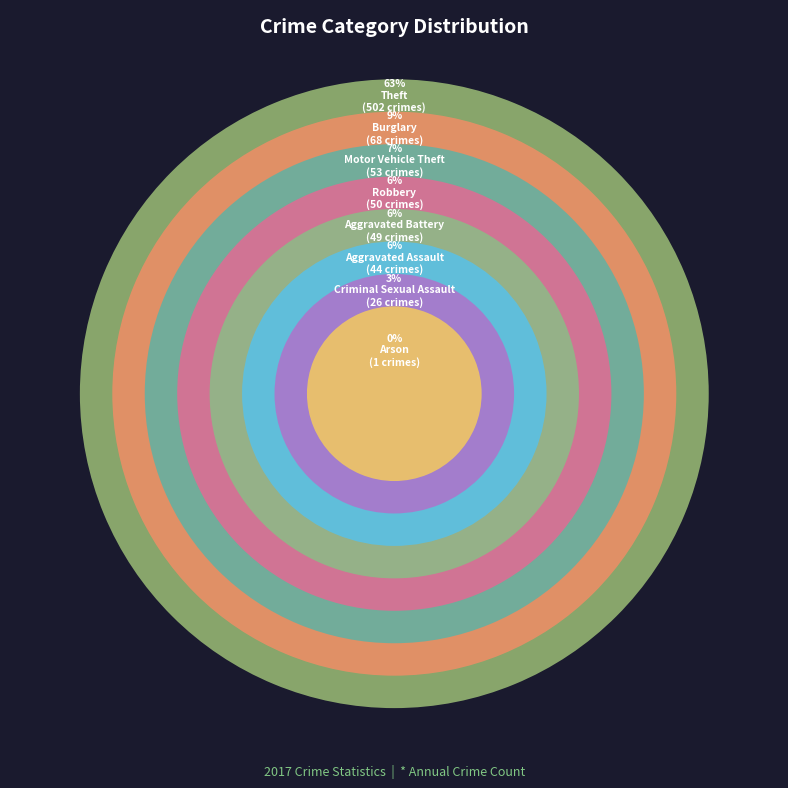

Which category has the smallest portion of the pie?

Arson